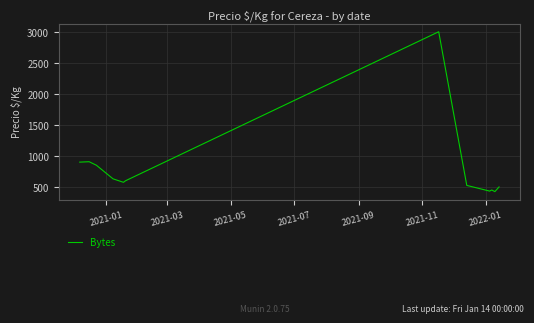

What is the maximum value shown in the chart?

3000.0